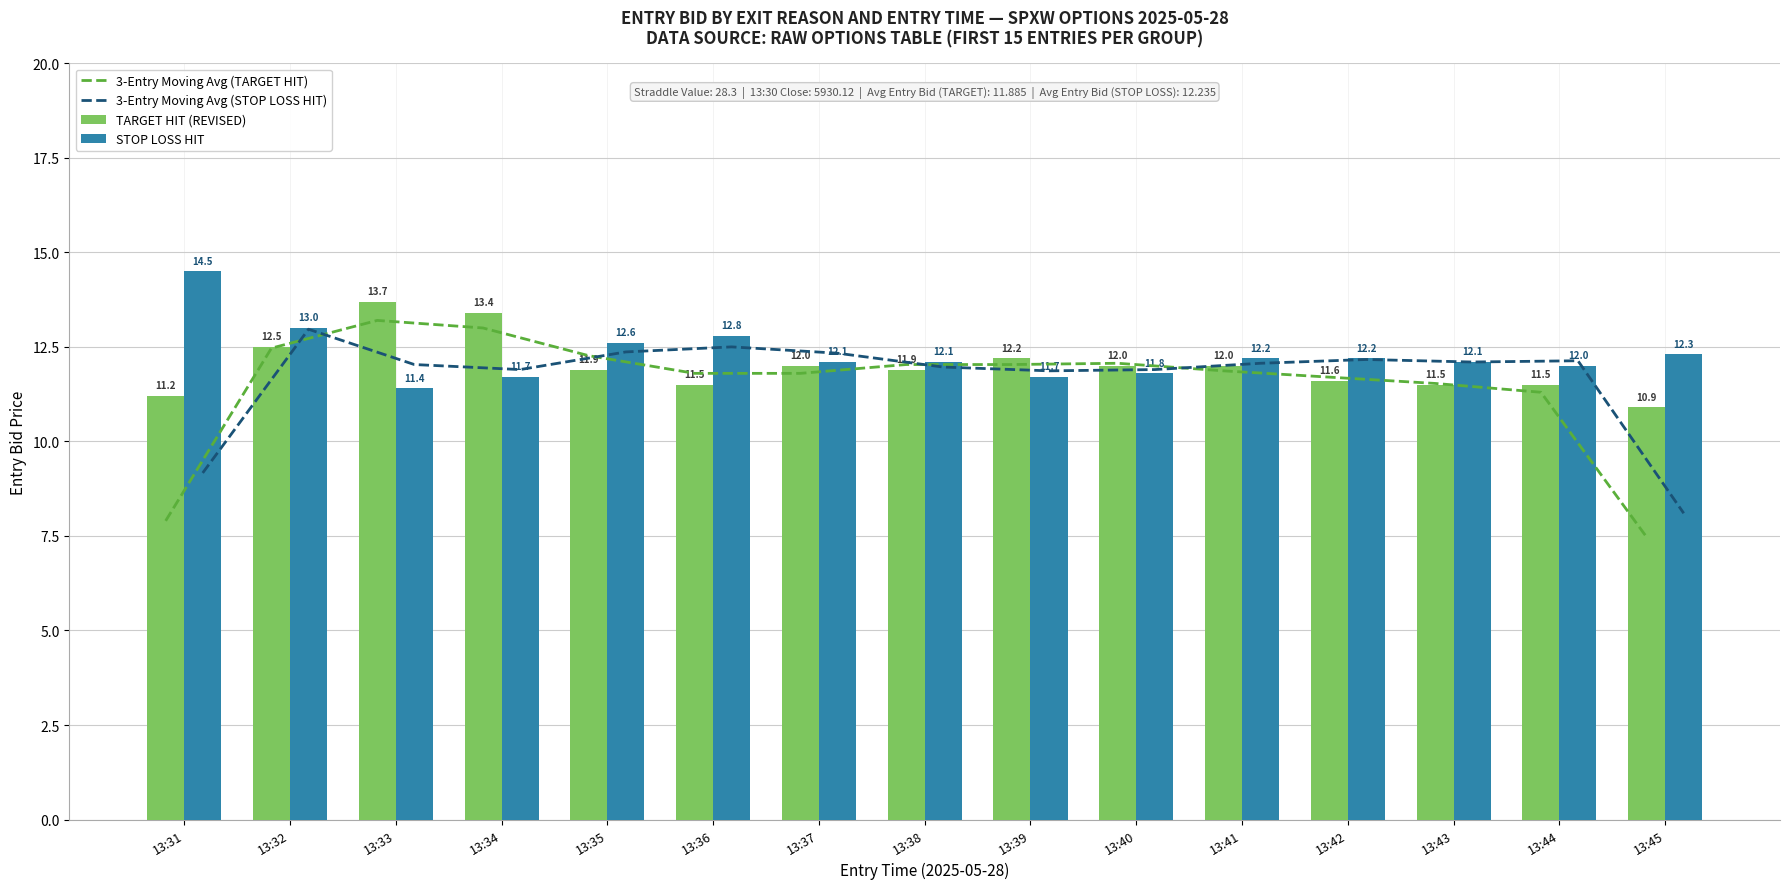

What is the maximum value for 3-Entry Moving Avg (STOP LOSS HIT)?

13.0